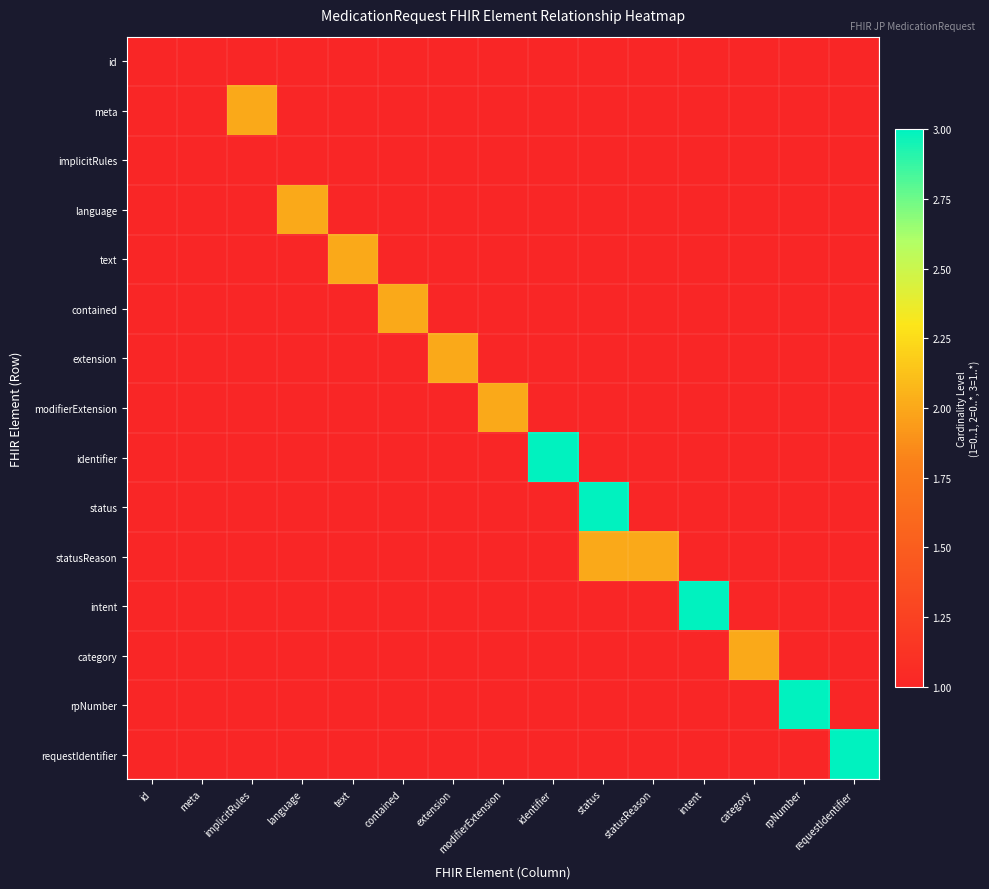

Reading left to right, what are all the values shown in this chart?

id: id=1	meta=1	implicitRules=1	language=1	text=1	contained=1	extension=1	modifierExtension=1	identifier=1	status=1	statusReason=1	intent=1	category=1	rpNumber=1	requestIdentifier=1
meta: id=1	meta=1	implicitRules=2	language=1	text=1	contained=1	extension=1	modifierExtension=1	identifier=1	status=1	statusReason=1	intent=1	category=1	rpNumber=1	requestIdentifier=1
implicitRules: id=1	meta=1	implicitRules=1	language=1	text=1	contained=1	extension=1	modifierExtension=1	identifier=1	status=1	statusReason=1	intent=1	category=1	rpNumber=1	requestIdentifier=1
language: id=1	meta=1	implicitRules=1	language=2	text=1	contained=1	extension=1	modifierExtension=1	identifier=1	status=1	statusReason=1	intent=1	category=1	rpNumber=1	requestIdentifier=1
text: id=1	meta=1	implicitRules=1	language=1	text=2	contained=1	extension=1	modifierExtension=1	identifier=1	status=1	statusReason=1	intent=1	category=1	rpNumber=1	requestIdentifier=1
contained: id=1	meta=1	implicitRules=1	language=1	text=1	contained=2	extension=1	modifierExtension=1	identifier=1	status=1	statusReason=1	intent=1	category=1	rpNumber=1	requestIdentifier=1
extension: id=1	meta=1	implicitRules=1	language=1	text=1	contained=1	extension=2	modifierExtension=1	identifier=1	status=1	statusReason=1	intent=1	category=1	rpNumber=1	requestIdentifier=1
modifierExtension: id=1	meta=1	implicitRules=1	language=1	text=1	contained=1	extension=1	modifierExtension=2	identifier=1	status=1	statusReason=1	intent=1	category=1	rpNumber=1	requestIdentifier=1
identifier: id=1	meta=1	implicitRules=1	language=1	text=1	contained=1	extension=1	modifierExtension=1	identifier=3	status=1	statusReason=1	intent=1	category=1	rpNumber=1	requestIdentifier=1
status: id=1	meta=1	implicitRules=1	language=1	text=1	contained=1	extension=1	modifierExtension=1	identifier=1	status=3	statusReason=1	intent=1	category=1	rpNumber=1	requestIdentifier=1
statusReason: id=1	meta=1	implicitRules=1	language=1	text=1	contained=1	extension=1	modifierExtension=1	identifier=1	status=2	statusReason=2	intent=1	category=1	rpNumber=1	requestIdentifier=1
intent: id=1	meta=1	implicitRules=1	language=1	text=1	contained=1	extension=1	modifierExtension=1	identifier=1	status=1	statusReason=1	intent=3	category=1	rpNumber=1	requestIdentifier=1
category: id=1	meta=1	implicitRules=1	language=1	text=1	contained=1	extension=1	modifierExtension=1	identifier=1	status=1	statusReason=1	intent=1	category=2	rpNumber=1	requestIdentifier=1
rpNumber: id=1	meta=1	implicitRules=1	language=1	text=1	contained=1	extension=1	modifierExtension=1	identifier=1	status=1	statusReason=1	intent=1	category=1	rpNumber=3	requestIdentifier=1
requestIdentifier: id=1	meta=1	implicitRules=1	language=1	text=1	contained=1	extension=1	modifierExtension=1	identifier=1	status=1	statusReason=1	intent=1	category=1	rpNumber=1	requestIdentifier=3